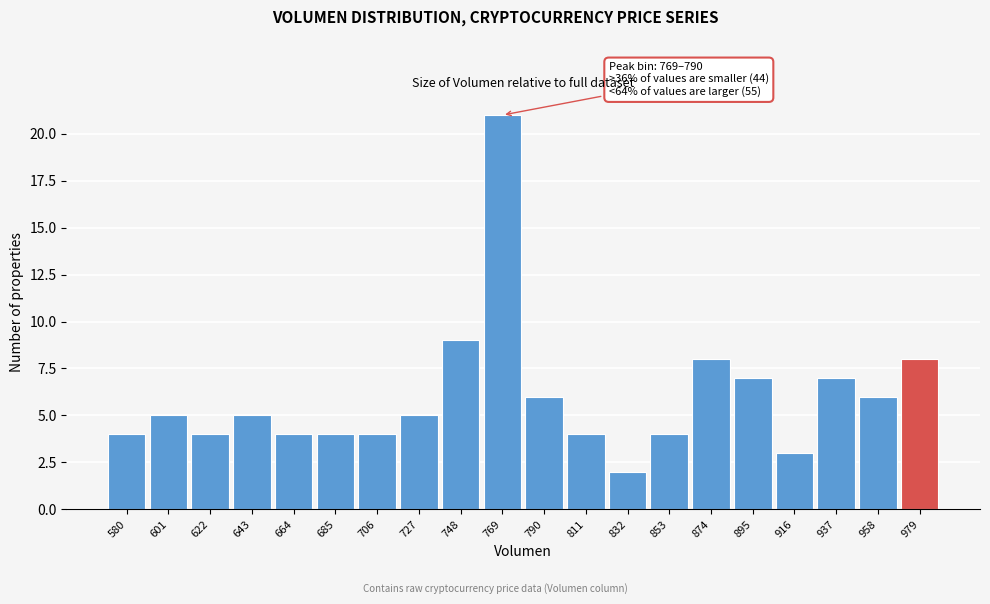

Reading left to right, transcribe all the data shown in this chart.

4	5	4	5	4	4	4	5	9	21	6	4	2	4	8	7	3	7	6	8